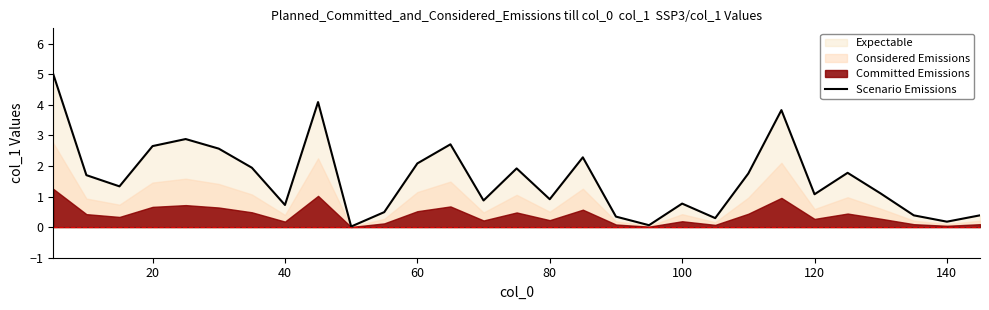

What is the highest value of the Scenario Emissions series?

5.0